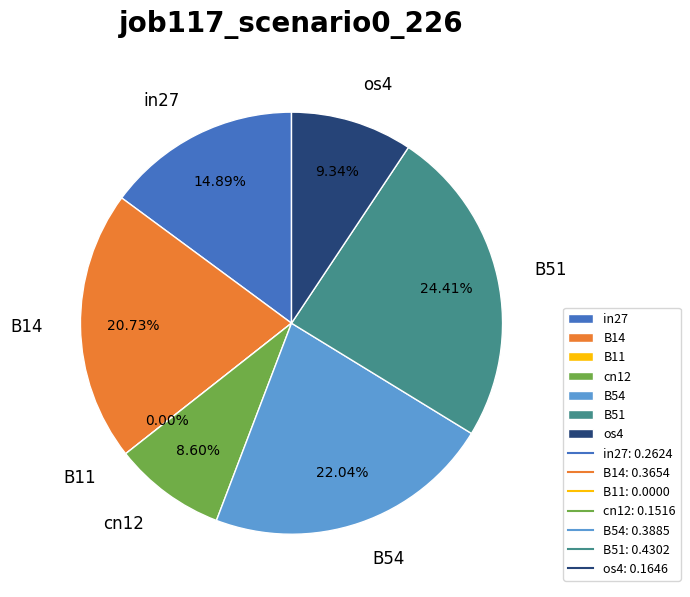

Which slice is the smallest?

B11